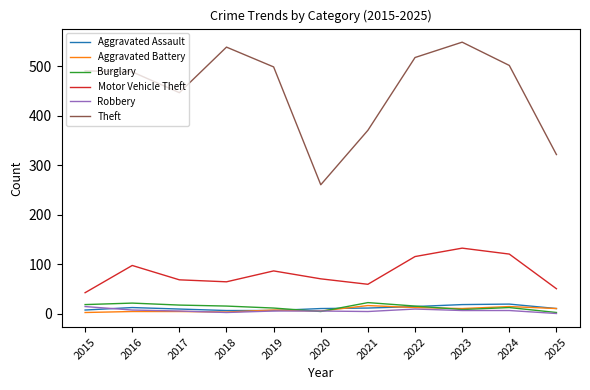

At how many categories does at least one series exceed 15?

11